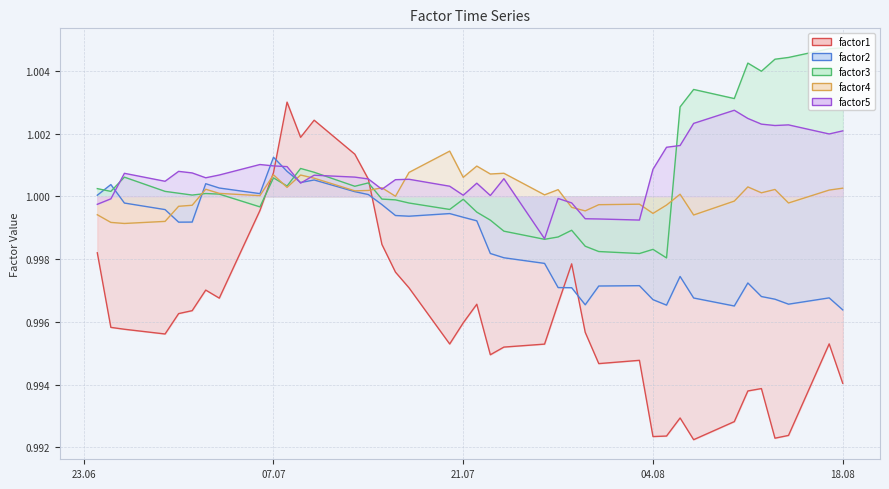

What is the value of the factor2 point at the 5th from the left?

1.0